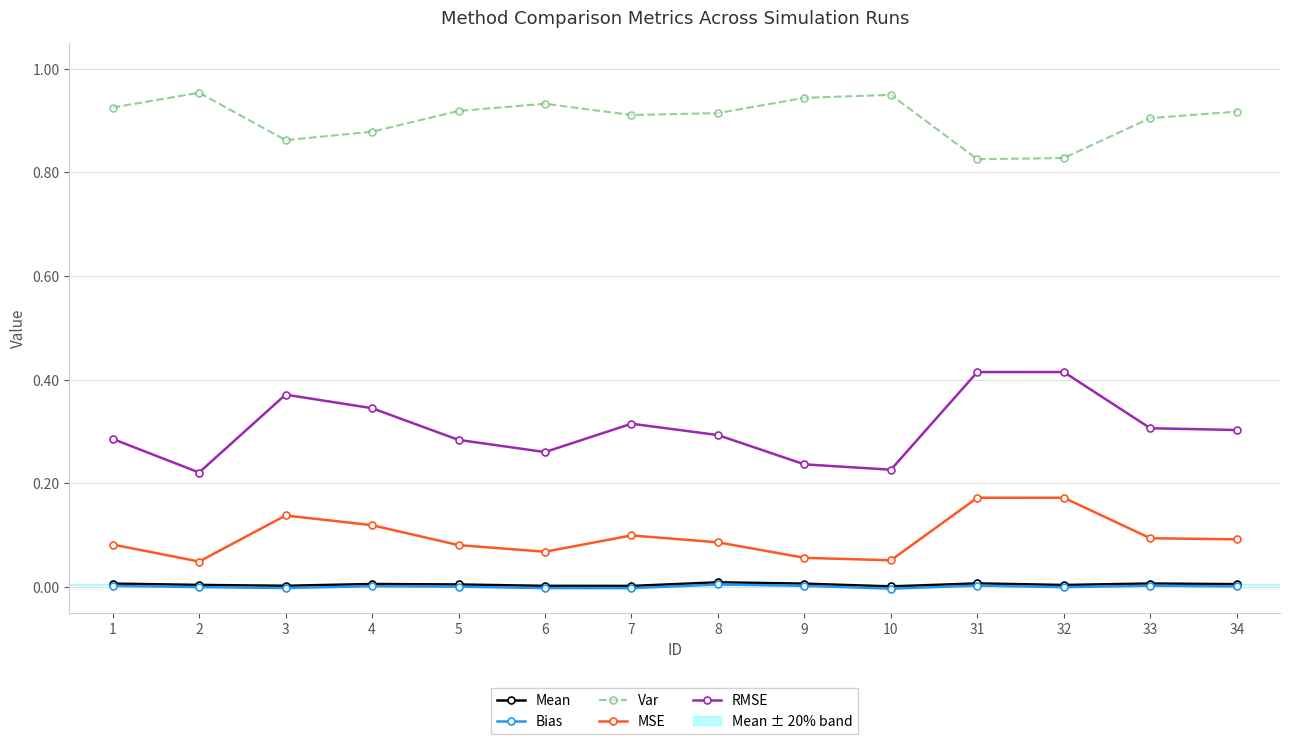

True or false: Bias and RMSE cross at least once.

False